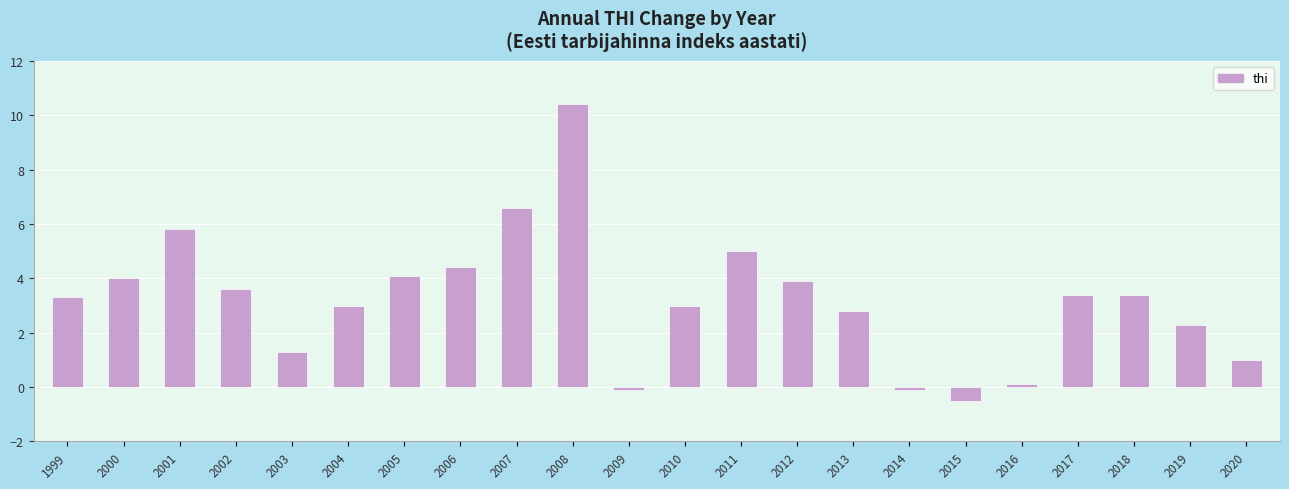

Where does the data first go above 3?

1999